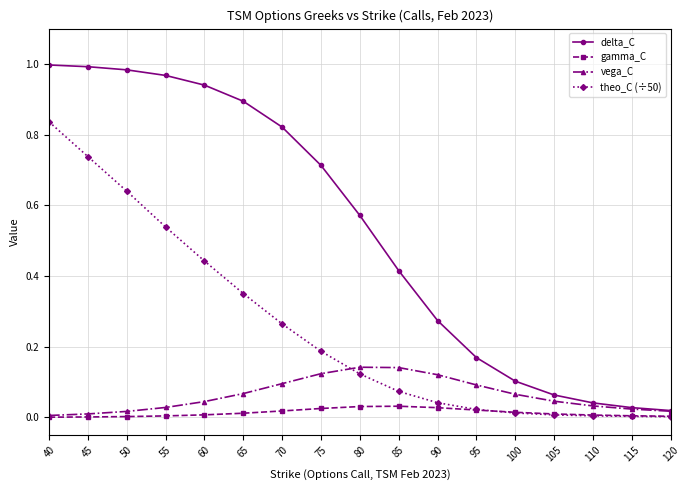

Is the value of vega_C at 85 greater than the value of gamma_C at 85?

Yes